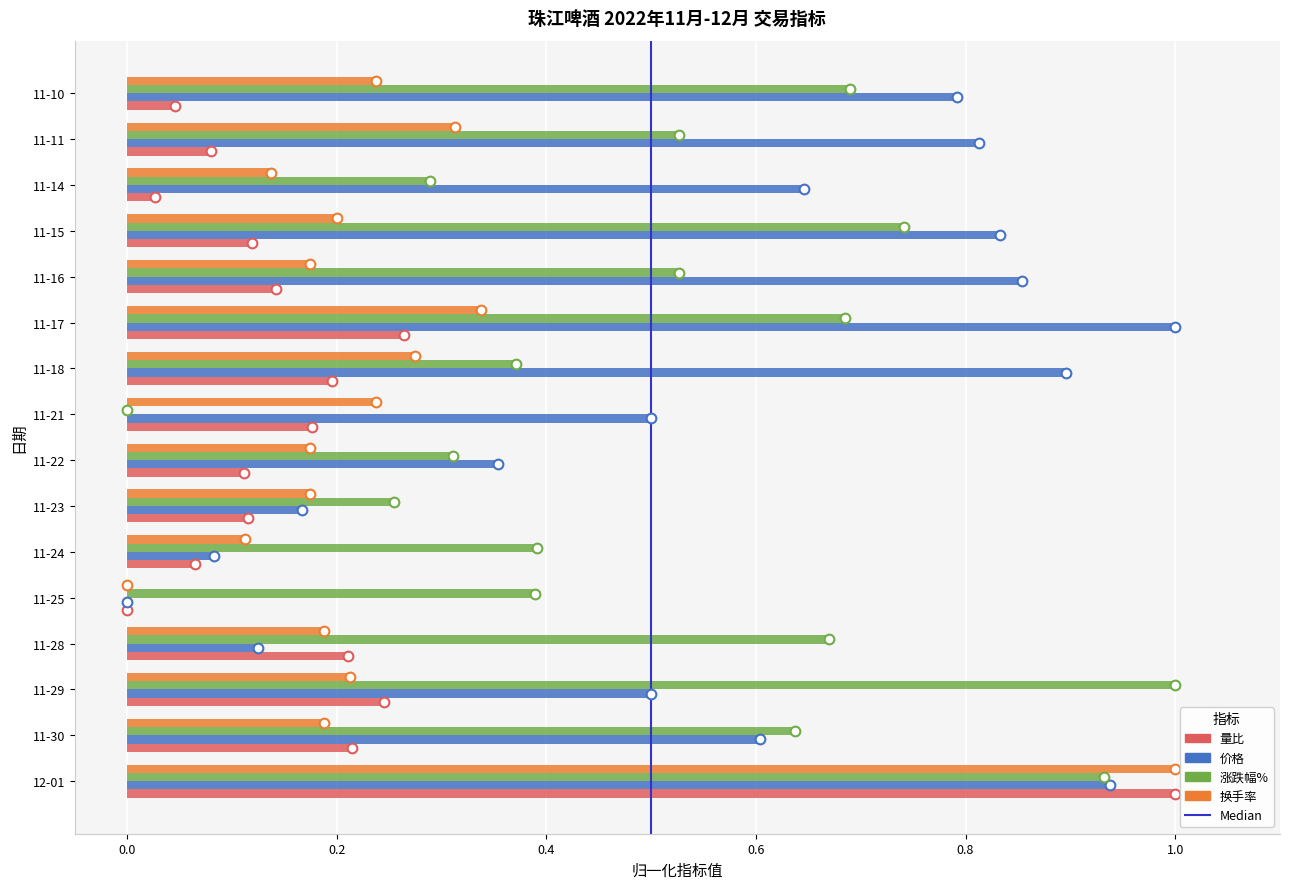

Which series changed the most between 11-25 and 11-17?

价格